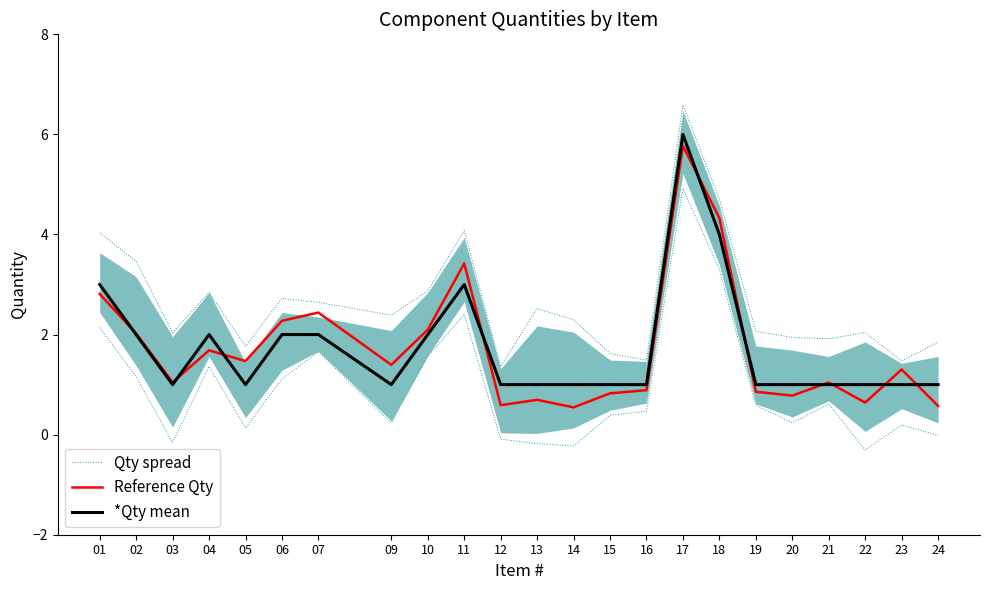

What is the value of the *Qty mean point at the 17th from the left?

4.0